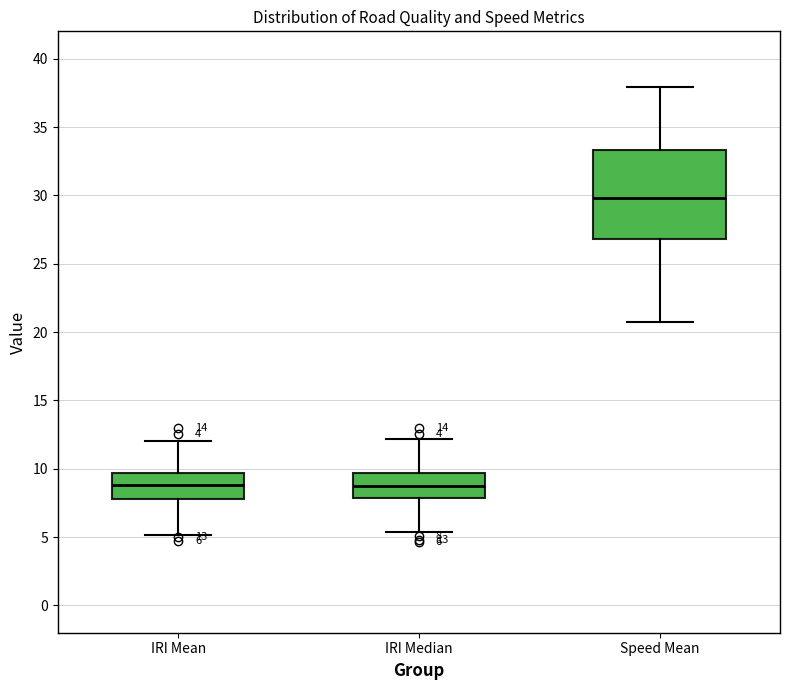

Which box has the highest median line?

Speed Mean